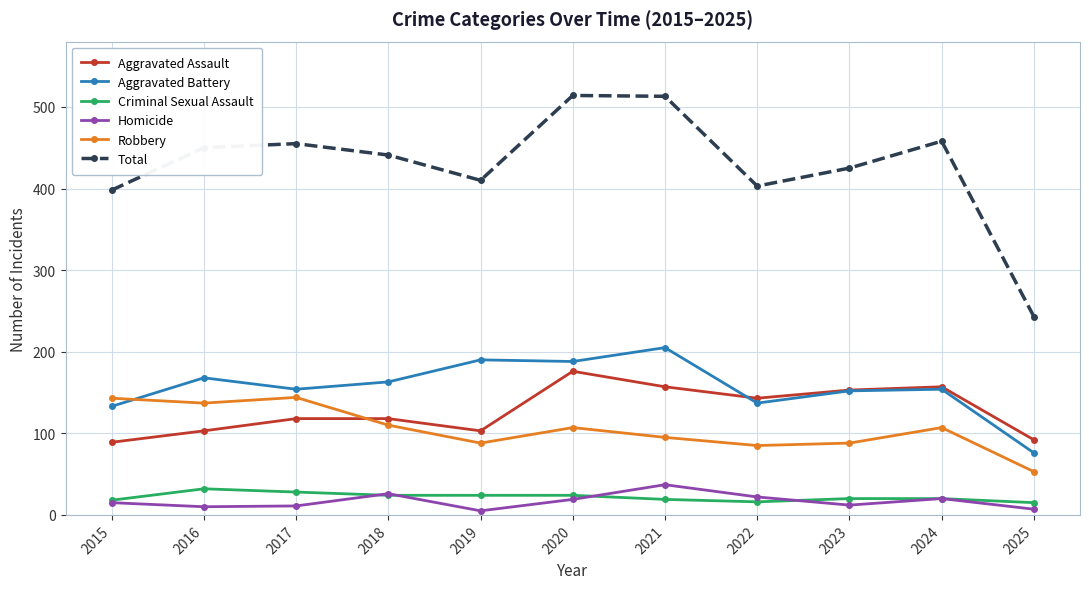

What is the approximate value of Criminal Sexual Assault at 2021, to the nearest 10?

20